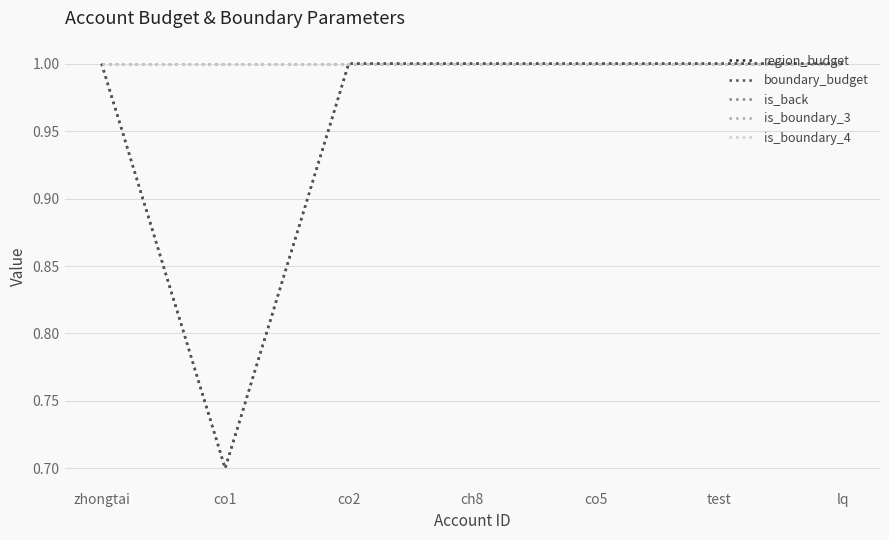

Is this an area chart (filled region under the line)?

No